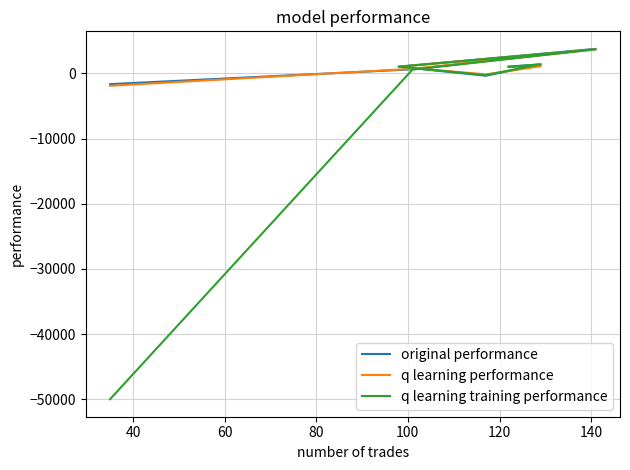

At how many categories does at least one series exceed -25010?

7